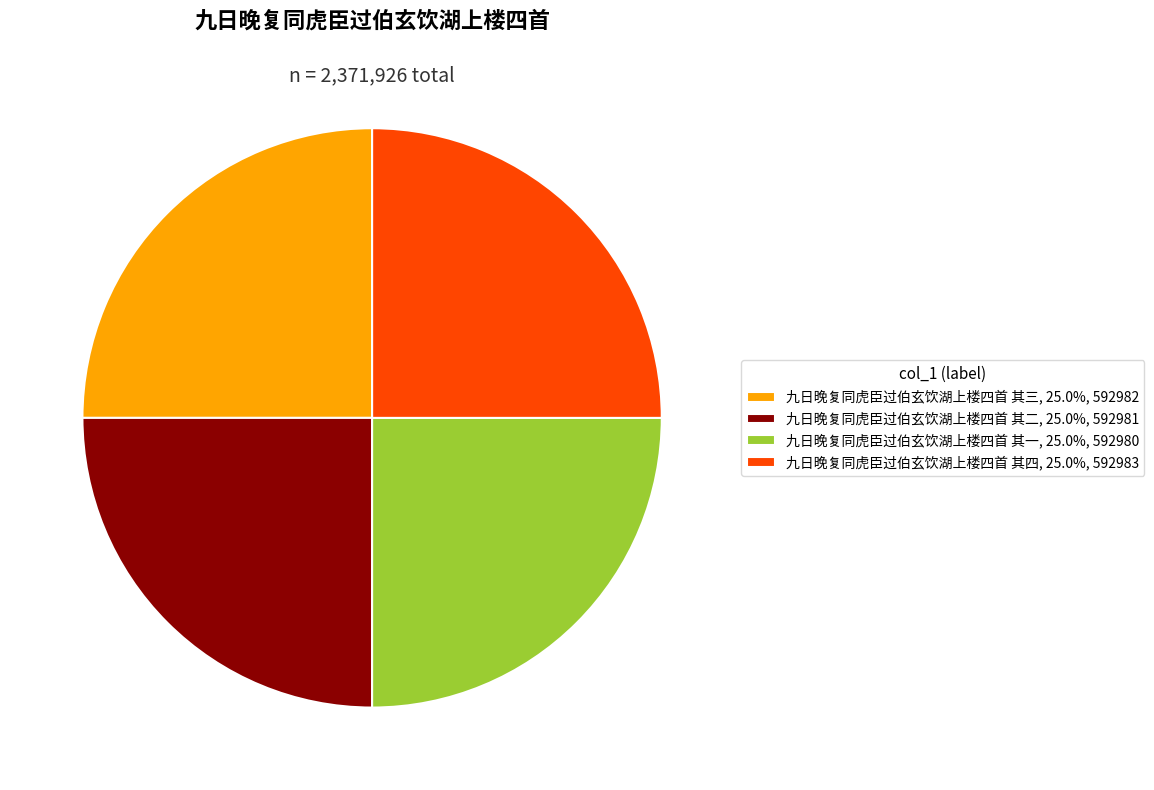

The 九日晚复同虎臣过伯玄饮湖上楼四首 其二 slice represents 25% of the pie. True or false?

True